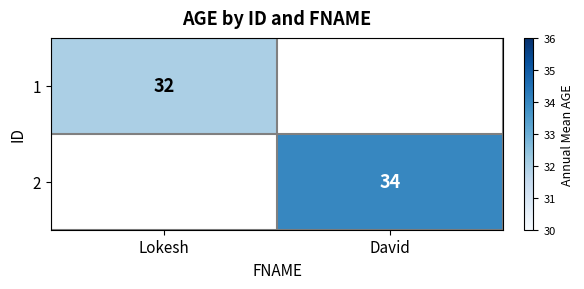

Is it true that 2 equals 34 at David?

True